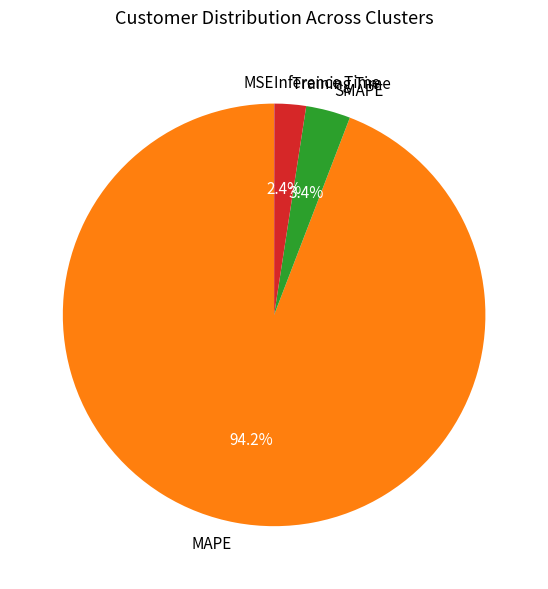

Which slice is the largest?

MAPE